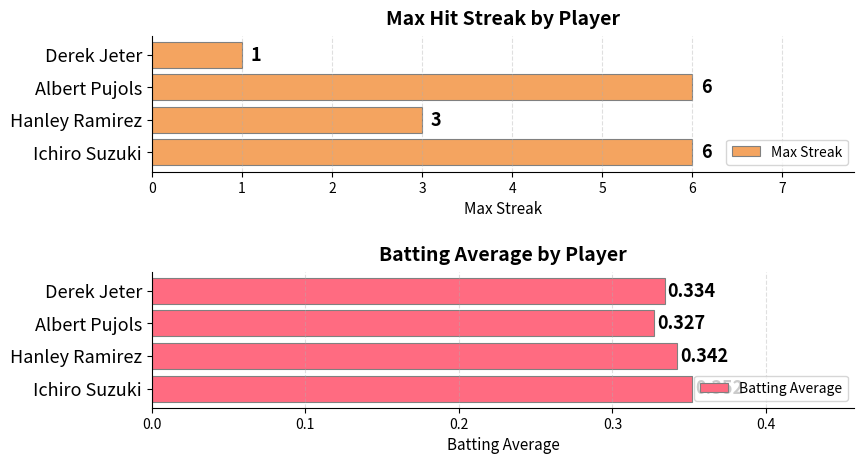

At how many categories does at least one series exceed 4?

2